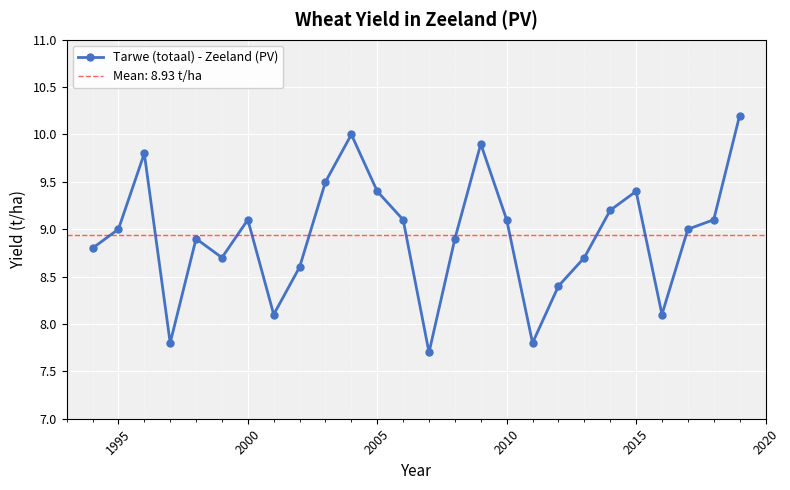

In Tarwe (totaal) - Zeeland (PV), how many points are higher than both neighbors (excluding endpoints)?

6